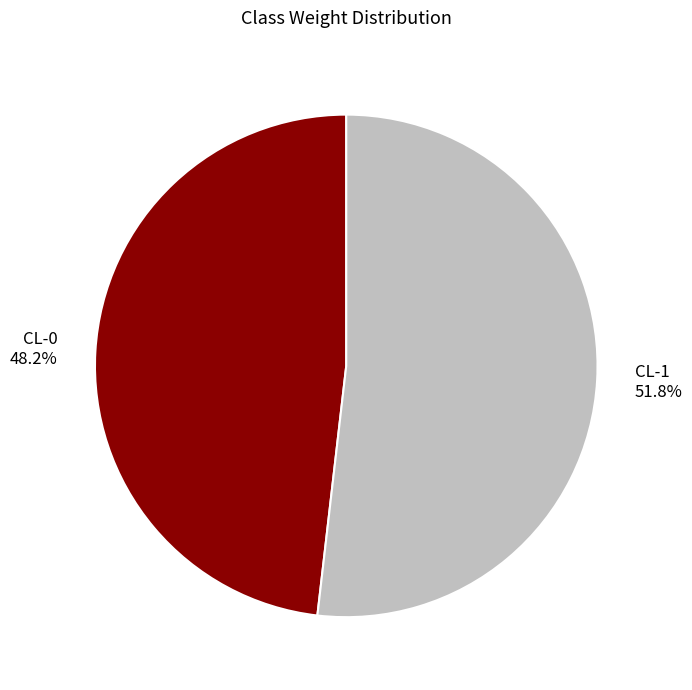

What percentage is the CL-0 slice, to the nearest percent?

48%